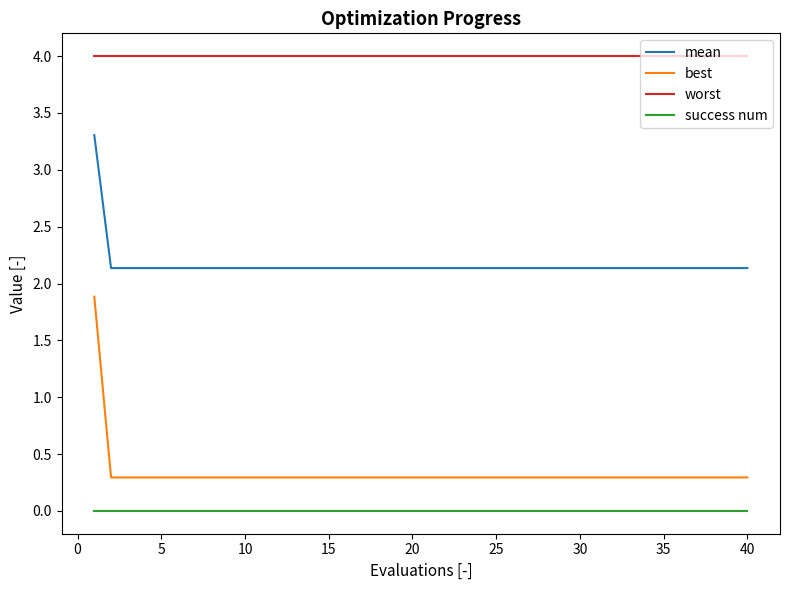

True or false: success num and mean intersect in this chart.

False